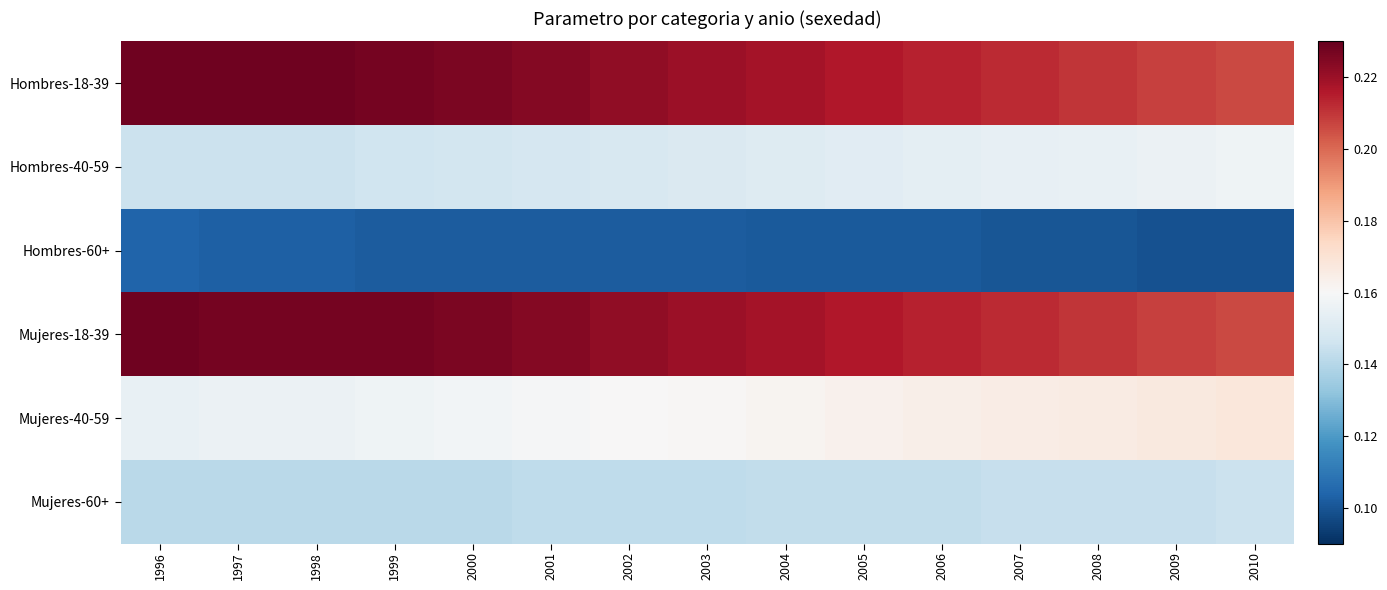

Reading right to left, extract all data points from this chart.

Hombres-18-39: 2010=0.2	2009=0.2	2008=0.2	2007=0.2	2006=0.2	2005=0.2	2004=0.2	2003=0.2	2002=0.2	2001=0.2	2000=0.2	1999=0.2	1998=0.2	1997=0.2	1996=0.2
Hombres-40-59: 2010=0.2	2009=0.2	2008=0.2	2007=0.2	2006=0.2	2005=0.2	2004=0.2	2003=0.1	2002=0.1	2001=0.1	2000=0.1	1999=0.1	1998=0.1	1997=0.1	1996=0.1
Hombres-60+: 2010=0.1	2009=0.1	2008=0.1	2007=0.1	2006=0.1	2005=0.1	2004=0.1	2003=0.1	2002=0.1	2001=0.1	2000=0.1	1999=0.1	1998=0.1	1997=0.1	1996=0.1
Mujeres-18-39: 2010=0.2	2009=0.2	2008=0.2	2007=0.2	2006=0.2	2005=0.2	2004=0.2	2003=0.2	2002=0.2	2001=0.2	2000=0.2	1999=0.2	1998=0.2	1997=0.2	1996=0.2
Mujeres-40-59: 2010=0.2	2009=0.2	2008=0.2	2007=0.2	2006=0.2	2005=0.2	2004=0.2	2003=0.2	2002=0.2	2001=0.2	2000=0.2	1999=0.2	1998=0.2	1997=0.2	1996=0.2
Mujeres-60+: 2010=0.1	2009=0.1	2008=0.1	2007=0.1	2006=0.1	2005=0.1	2004=0.1	2003=0.1	2002=0.1	2001=0.1	2000=0.1	1999=0.1	1998=0.1	1997=0.1	1996=0.1